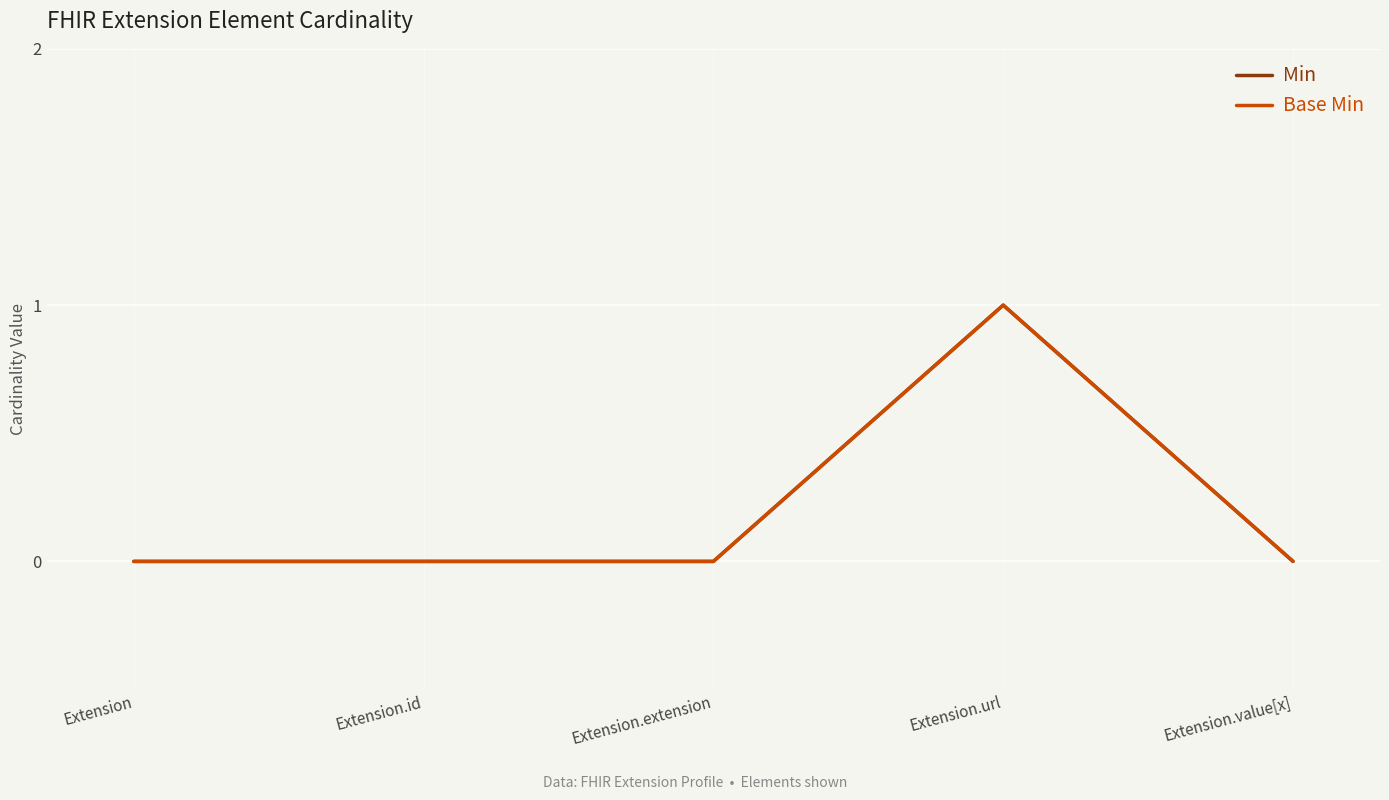

What is the label of the 5th point from the right?

Extension